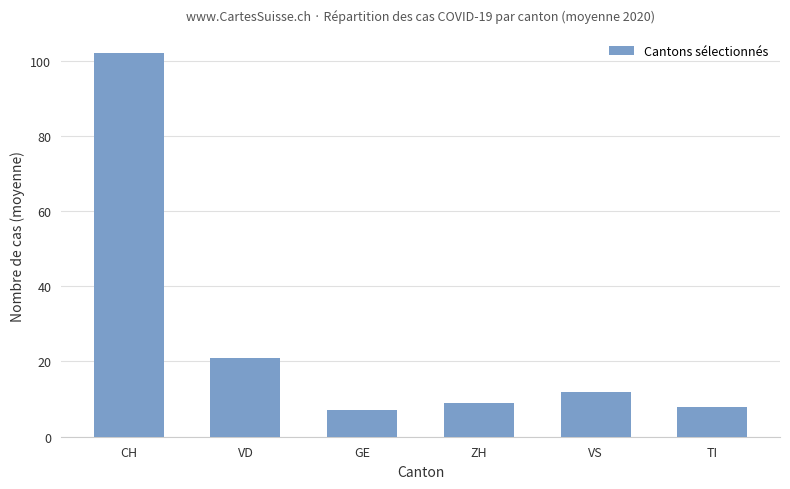

Approximately how many times larger is the value at GE compared to VD?

0.3